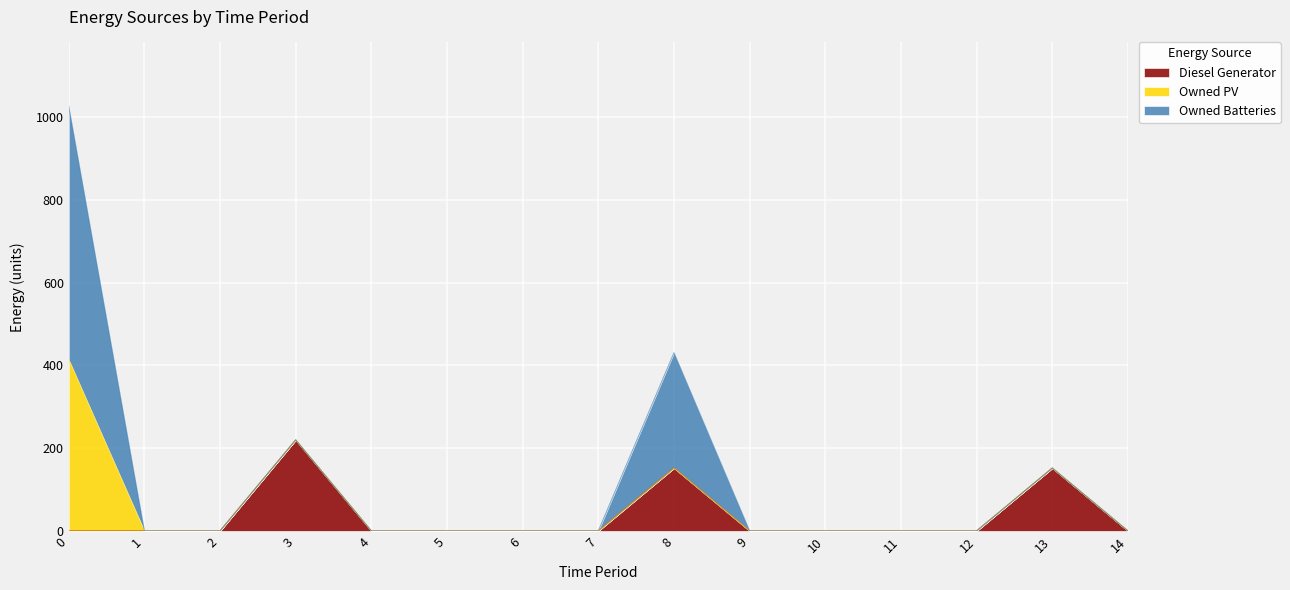

True or false: Owned PV has more than 1 interior local peaks.

False